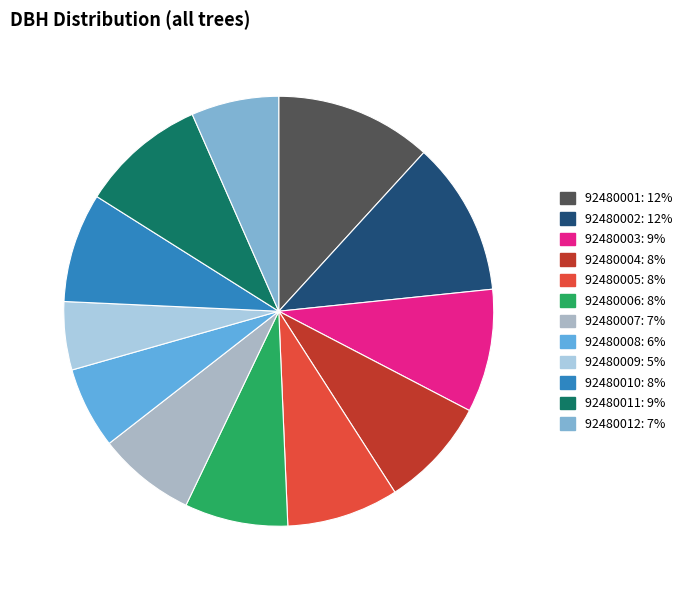

Count the number of slices in the pie.

12